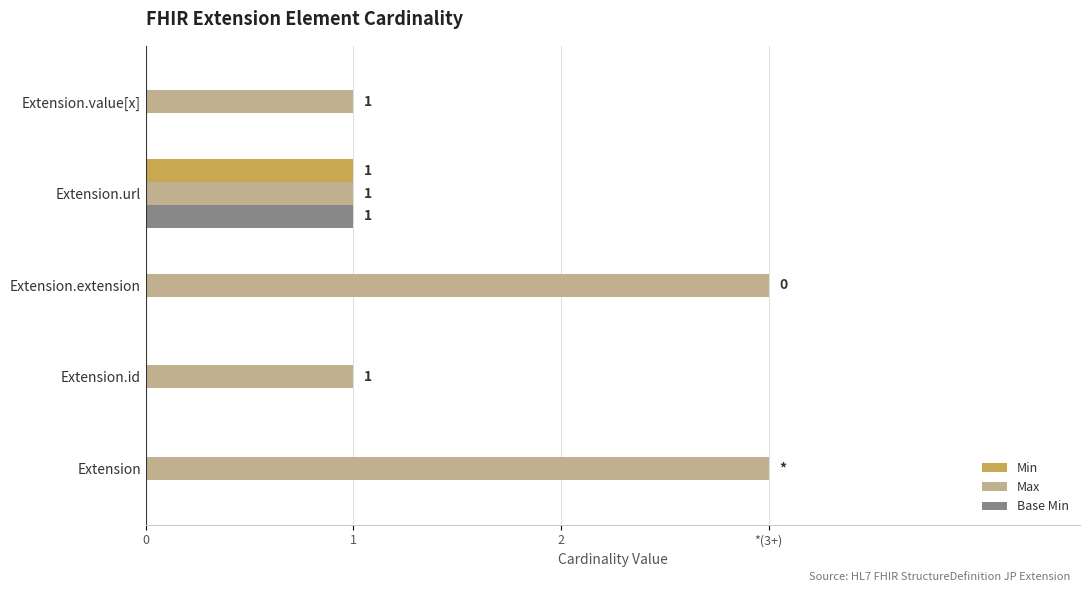

Which series has the largest range (max minus min)?

Max